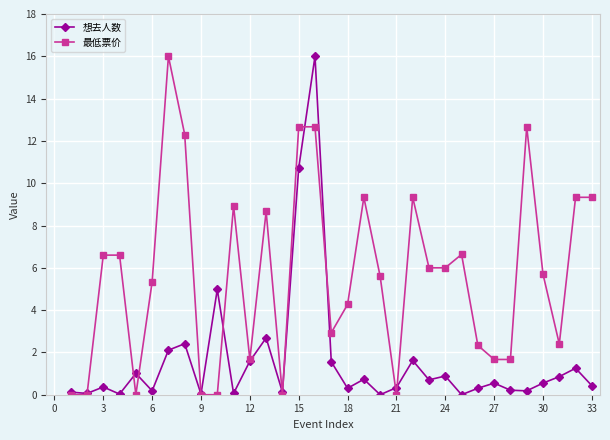

How many lines are shown in the chart?

2